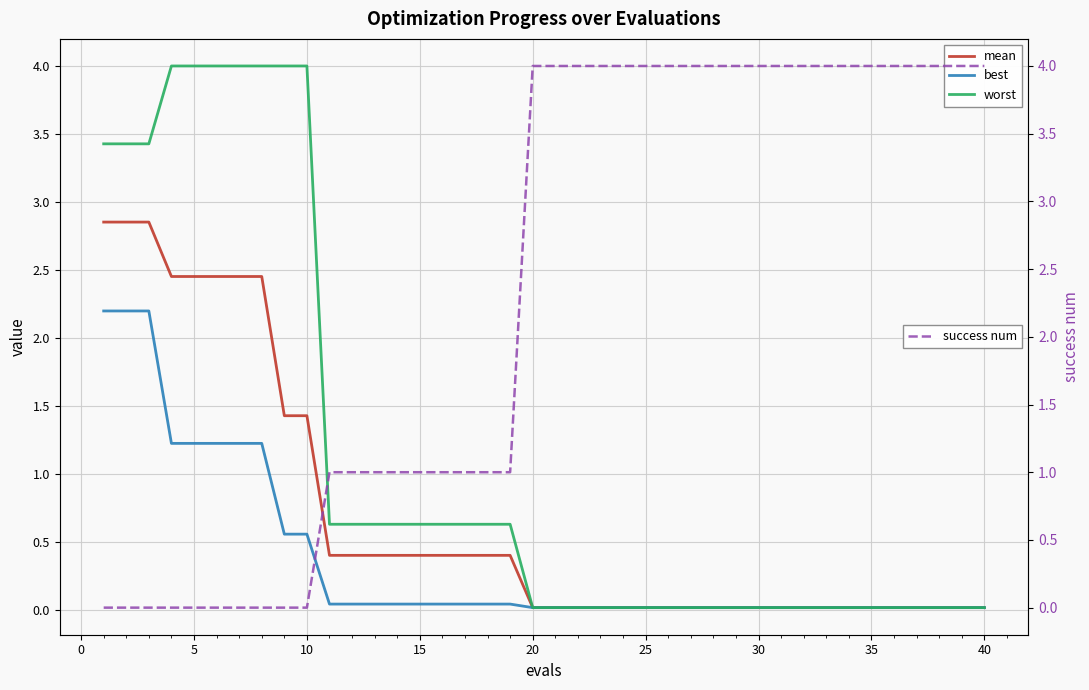

Is the value of best at 10 greater than the value of mean at 20?

Yes